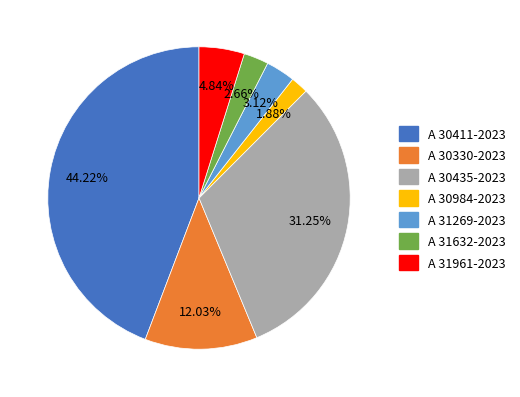

What percentage is NOT represented by A 30435-2023?

68.8%